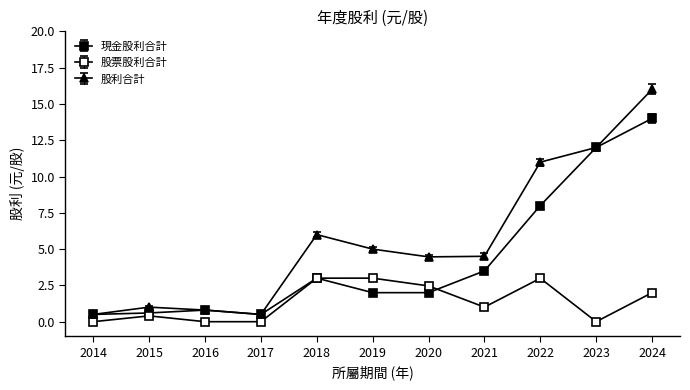

Reading left to right, what are all the values shown in this chart?

現金股利合計: 2014=0.5	2015=0.6	2016=0.8	2017=0.5	2018=3.0	2019=2.0	2020=2.0	2021=3.5	2022=8.0	2023=12.0	2024=14.0
股票股利合計: 2014=0.0	2015=0.4	2016=0.0	2017=0.0	2018=3.0	2019=3.0	2020=2.5	2021=1.0	2022=3.0	2023=0.0	2024=2.0
股利合計: 2014=0.5	2015=1.0	2016=0.8	2017=0.5	2018=6.0	2019=5.0	2020=4.5	2021=4.5	2022=11.0	2023=12.0	2024=16.0